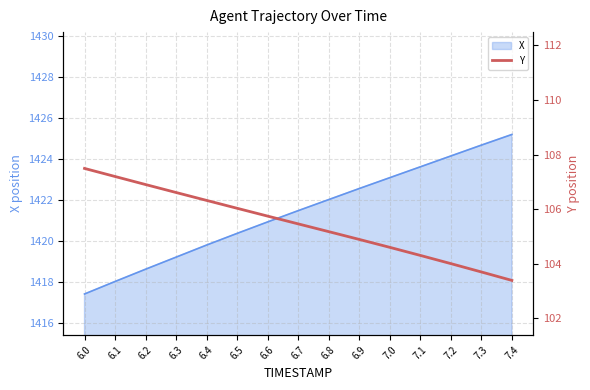

Reading right to left, extract all data points from this chart.

7.4=103.4	7.3=103.7	7.2=104.0	7.1=104.3	7.0=104.6	6.9=104.9	6.8=105.2	6.7=105.5	6.6=105.7	6.5=106.0	6.4=106.3	6.3=106.6	6.2=106.9	6.1=107.2	6.0=107.5